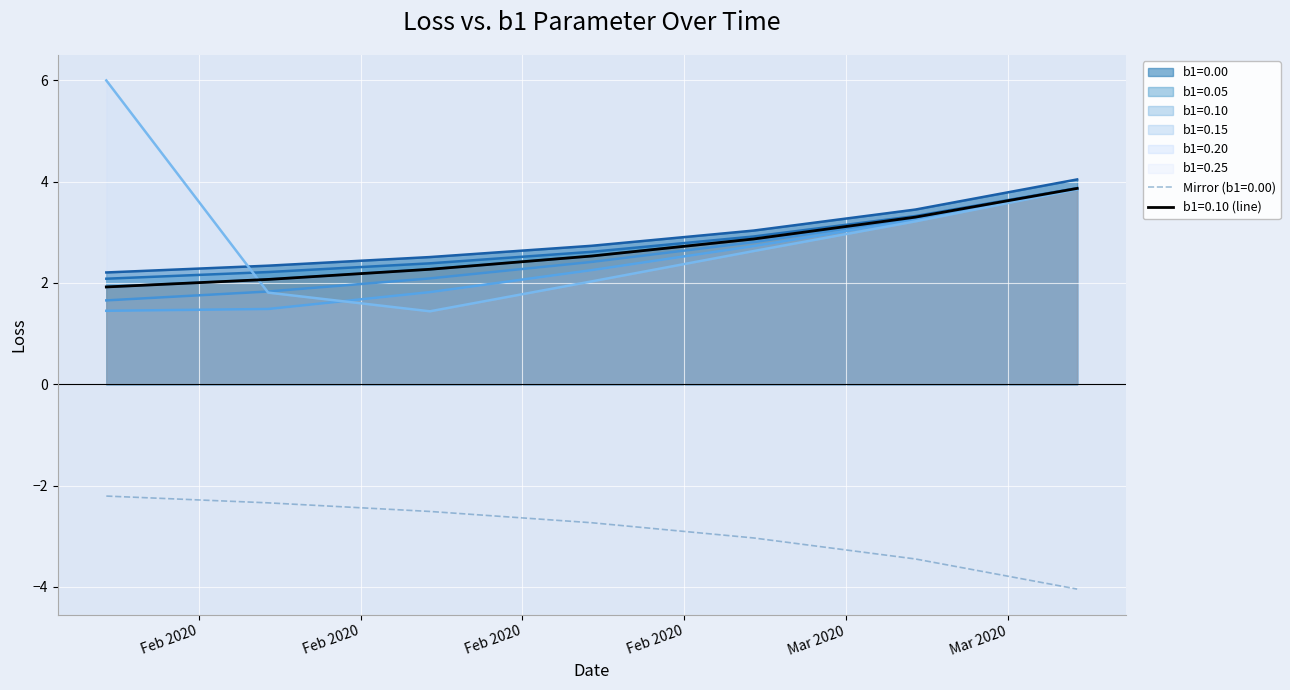

Where is b1=0.15 nearest to the value 2?

2020-02-14